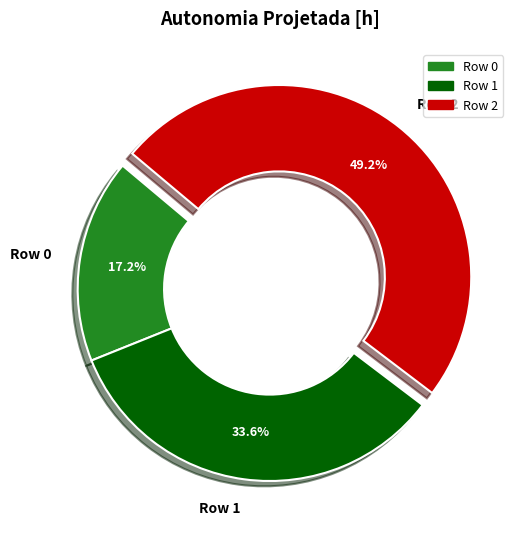

How many segments does this pie chart have?

3